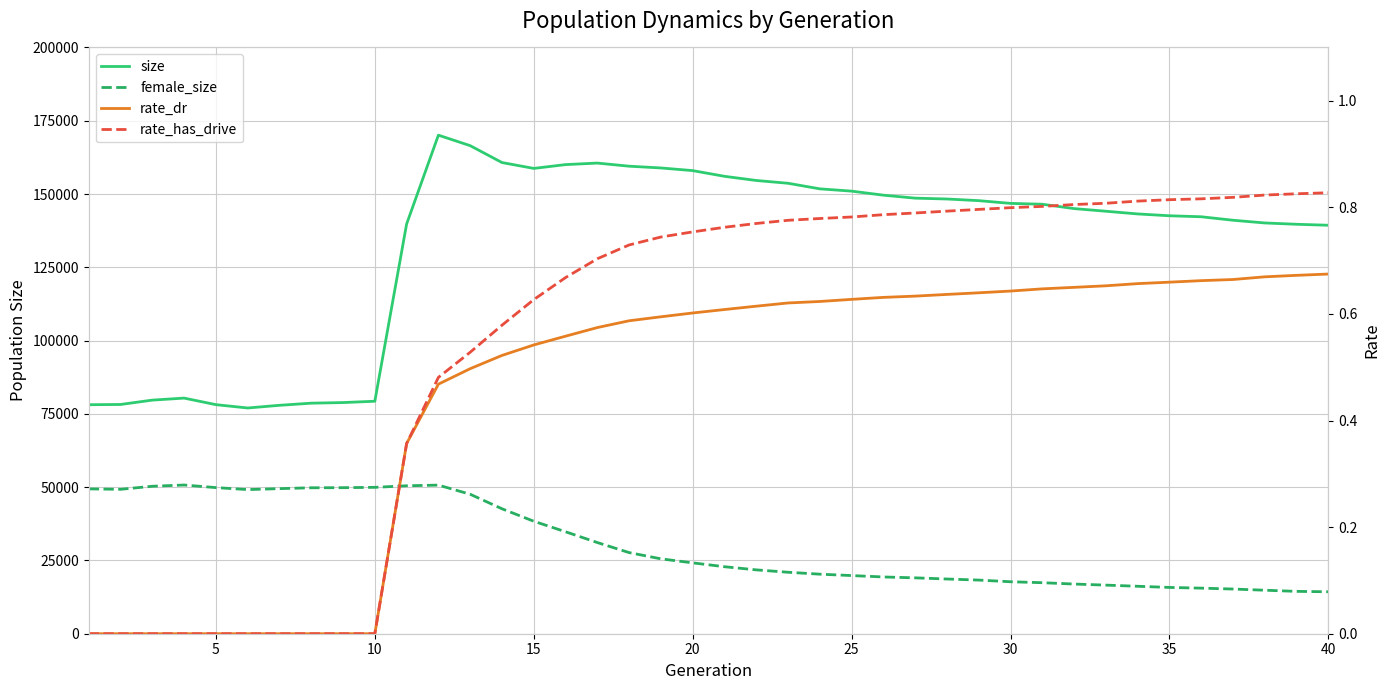

True or false: female_size and rate_dr intersect in this chart.

False